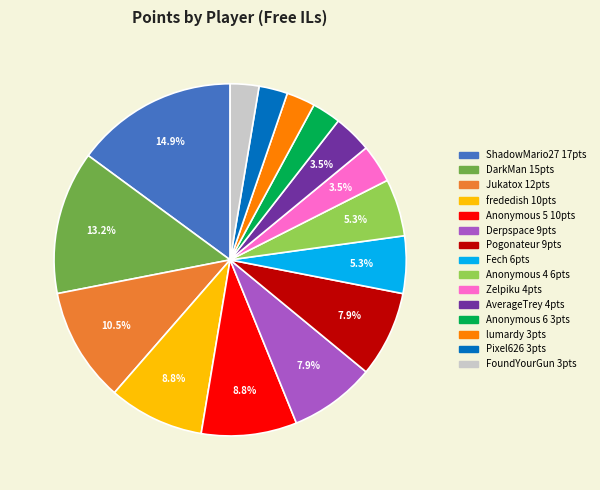

Does any single category account for the majority?

No